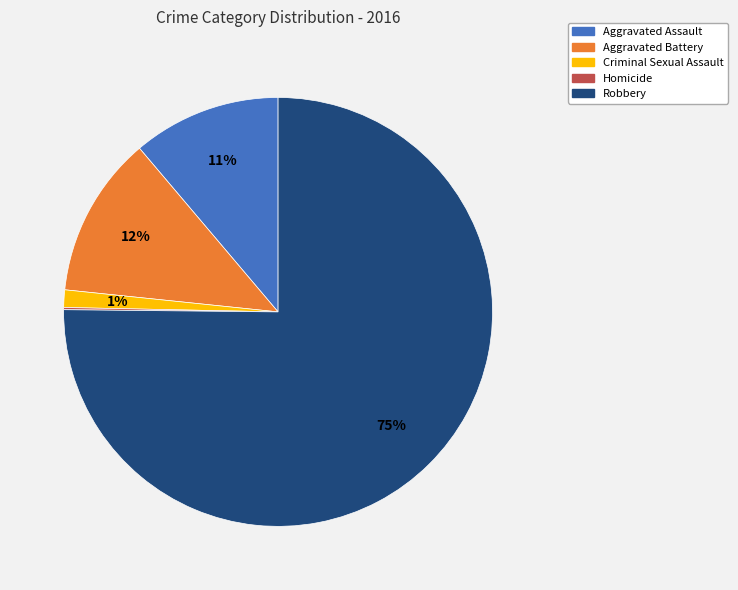

Is the sum of Aggravated Battery and Robbery greater than half?

Yes